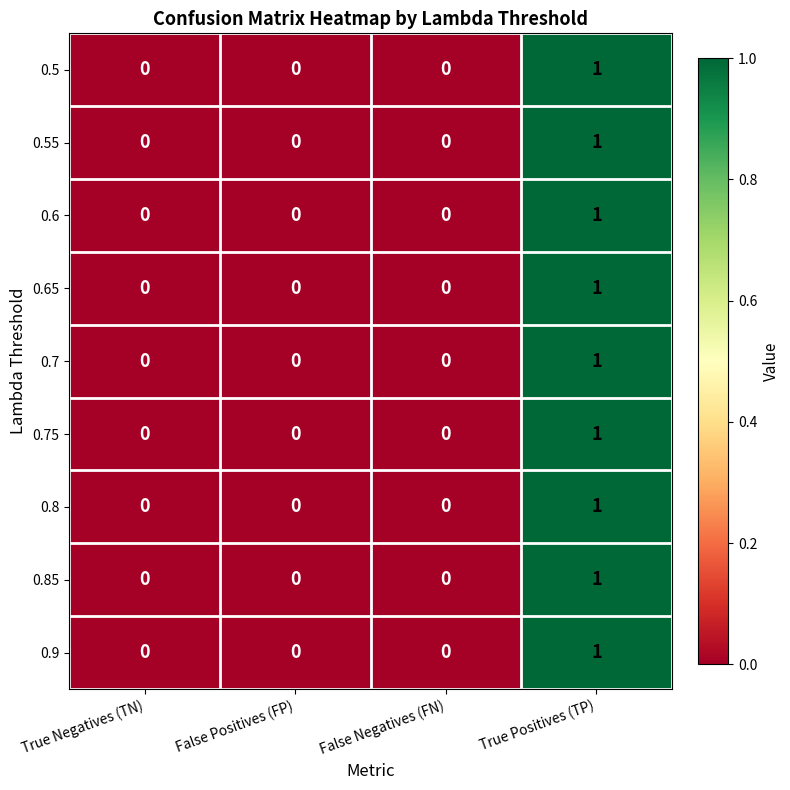

True or false: 0.8 has a value of 0 at False Negatives (FN).

True